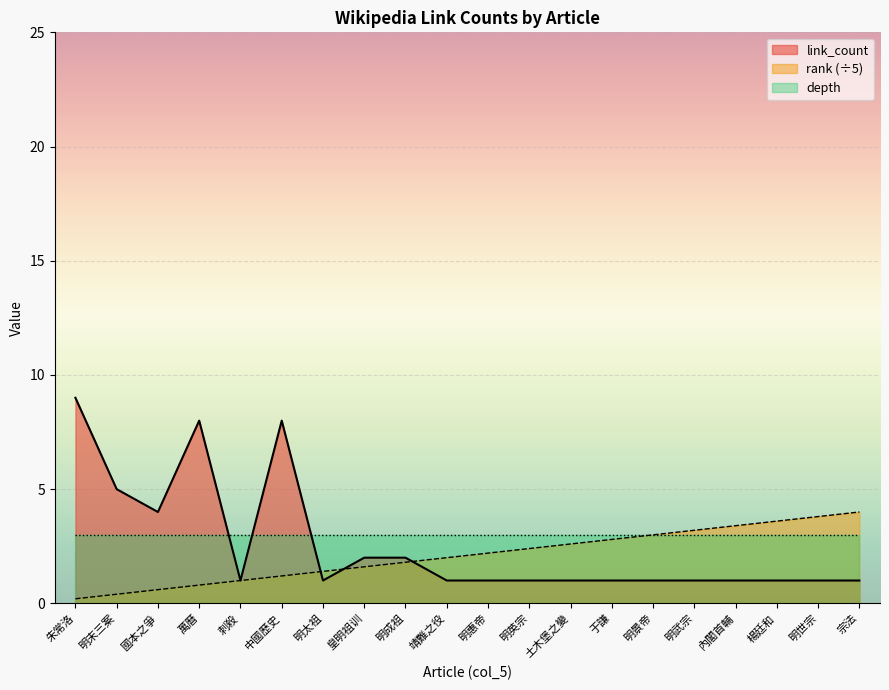

Reading right to left, extract all data points from this chart.

link_count: 1.0	1.0	1.0	1.0	1.0	1.0	1.0	1.0	1.0	1.0	1.0	2.0	2.0	1.0	8.0	1.0	8.0	4.0	5.0	9.0
rank: 4.0	3.8	3.6	3.4	3.2	3.0	2.8	2.6	2.4	2.2	2.0	1.8	1.6	1.4	1.2	1.0	0.8	0.6	0.4	0.2